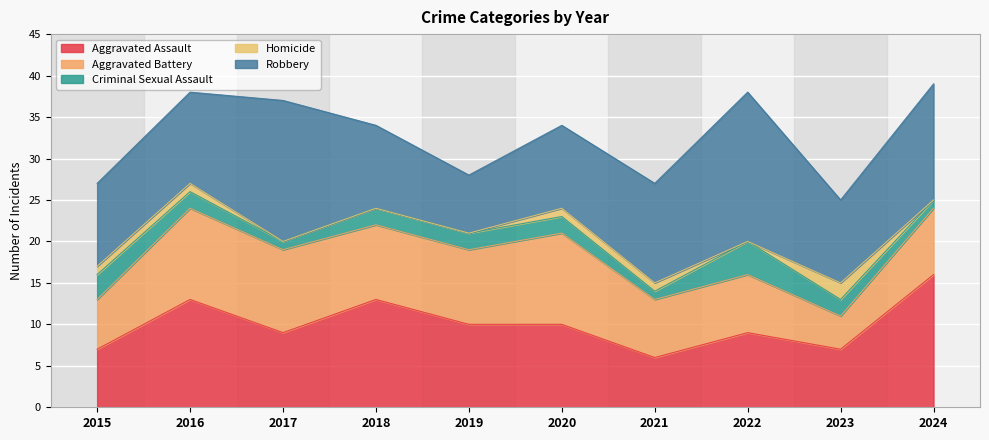

Which label corresponds to the largest value in the chart?

2022